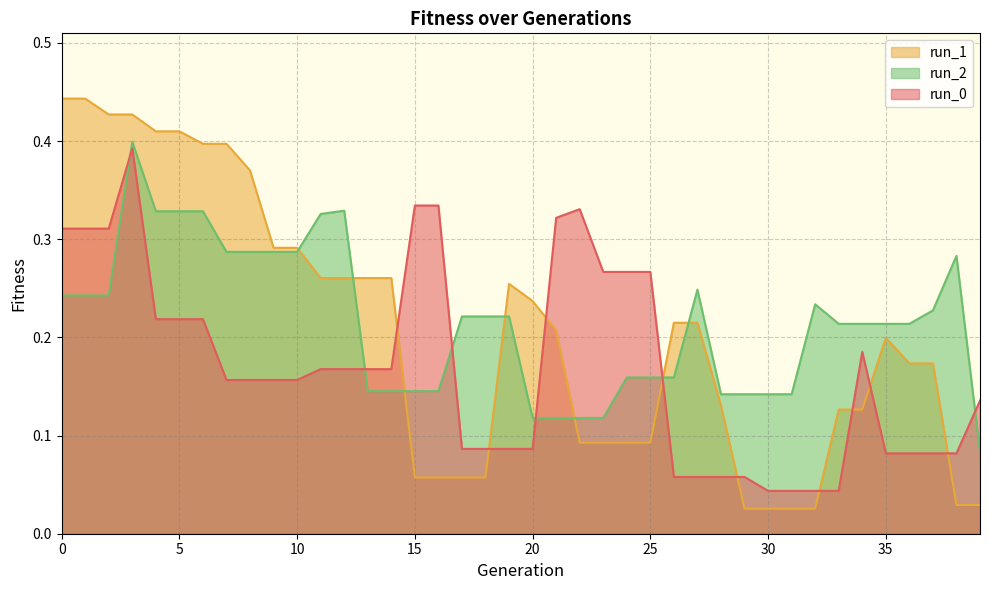

At which category does run_2 reach its first local peak?

3